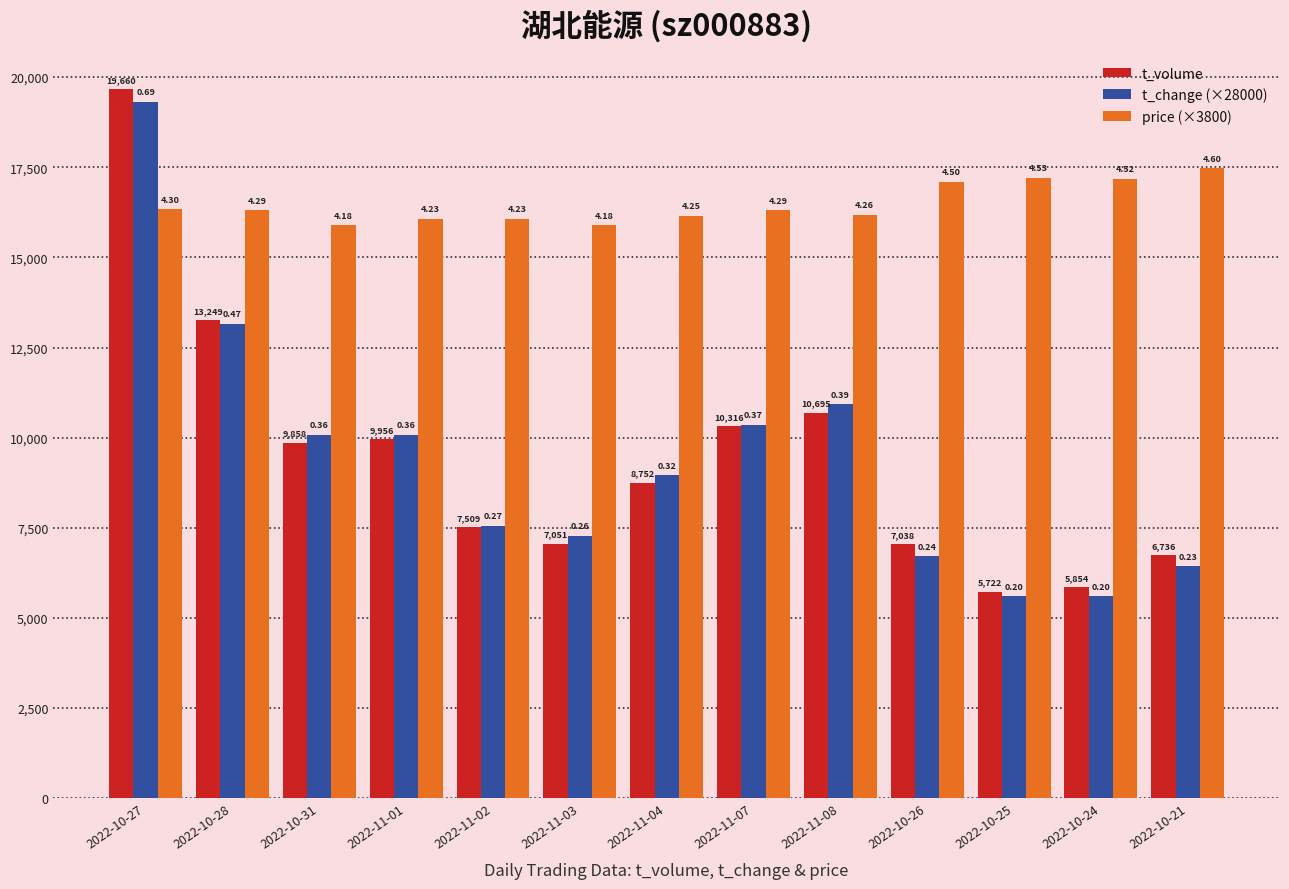

What are all the series names shown in the legend?

t_volume, t_change (×28000), price (×3800)